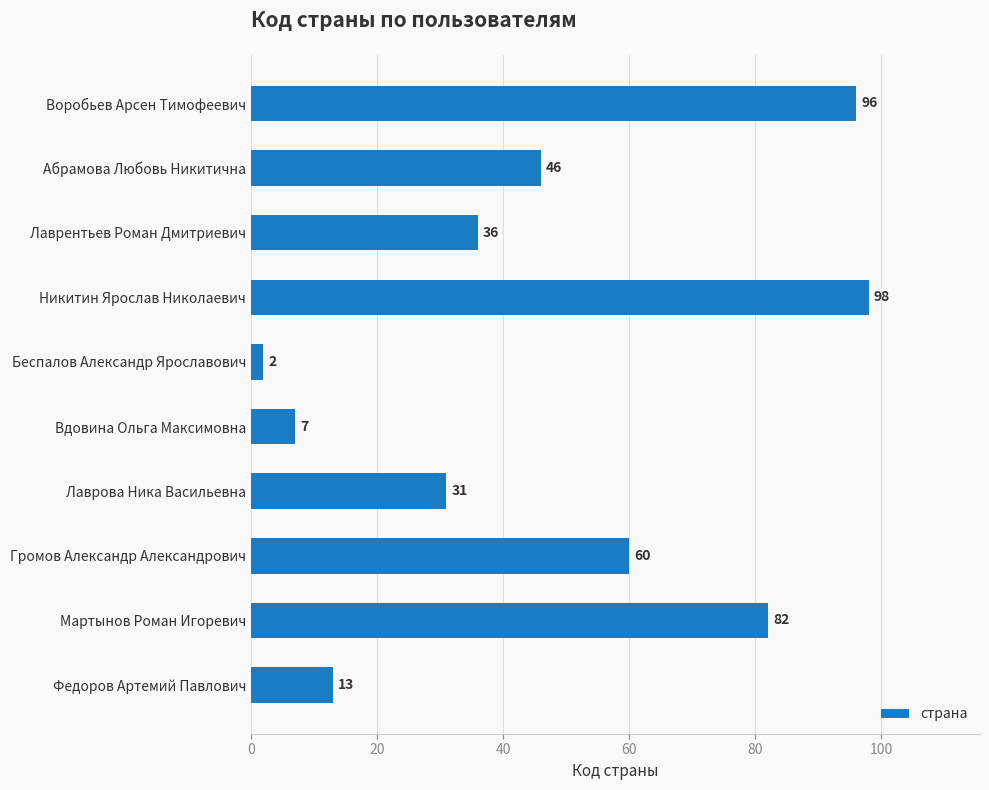

What is the average value?

47